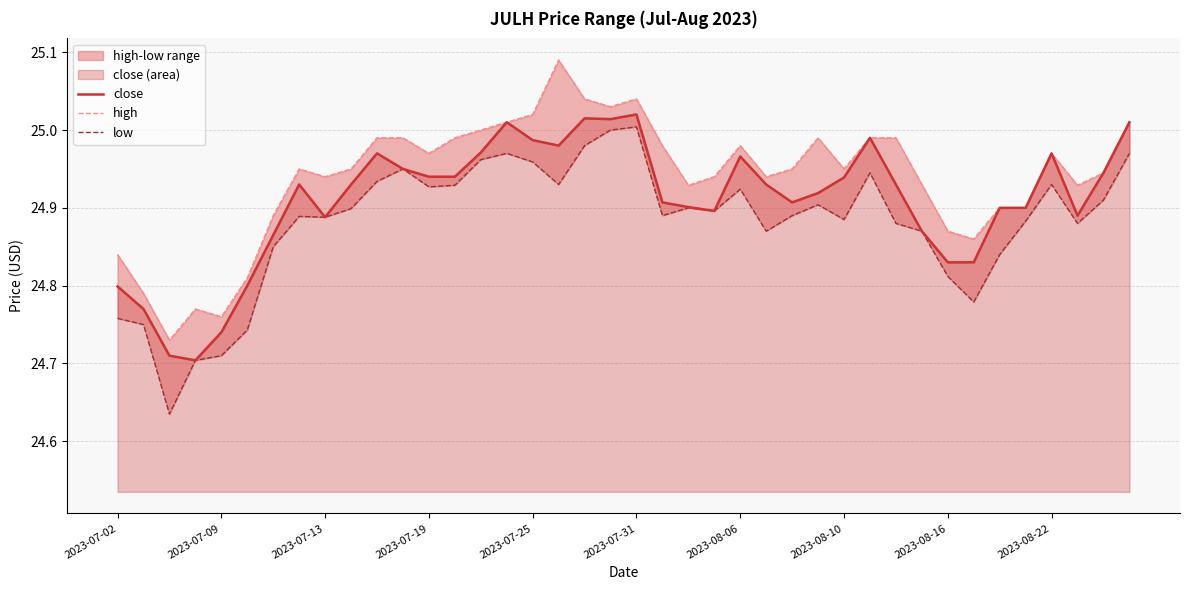

Reading left to right, transcribe all the data shown in this chart.

close: 24.8	24.8	24.7	24.7	24.7	24.8	24.9	24.9	24.9	24.9	25.0	25.0	24.9	24.9	25.0	25.0	25.0	25.0	25.0	25.0	25.0	24.9	24.9	24.9	25.0	24.9	24.9	24.9	24.9	25.0	24.9	24.9	24.8	24.8	24.9	24.9	25.0	24.9	24.9	25.0
high: 24.8	24.8	24.7	24.8	24.8	24.8	24.9	25.0	24.9	25.0	25.0	25.0	25.0	25.0	25.0	25.0	25.0	25.1	25.0	25.0	25.0	25.0	24.9	24.9	25.0	24.9	25.0	25.0	25.0	25.0	25.0	24.9	24.9	24.9	24.9	24.9	25.0	24.9	24.9	25.0
low: 24.8	24.8	24.6	24.7	24.7	24.7	24.9	24.9	24.9	24.9	24.9	25.0	24.9	24.9	25.0	25.0	25.0	24.9	25.0	25.0	25.0	24.9	24.9	24.9	24.9	24.9	24.9	24.9	24.9	24.9	24.9	24.9	24.8	24.8	24.8	24.9	24.9	24.9	24.9	25.0